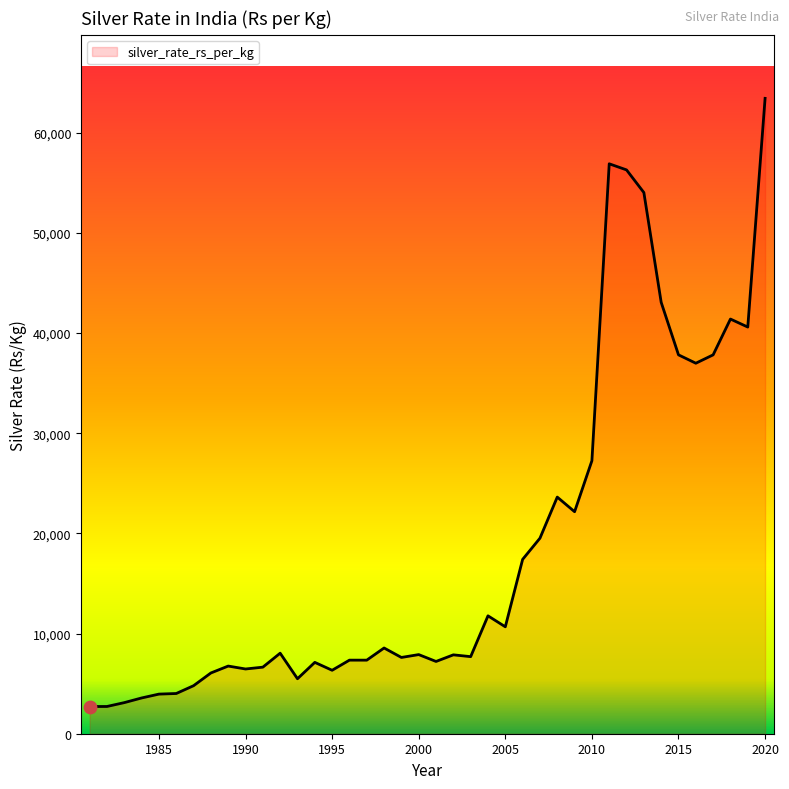

What is the difference between the maximum and minimum values?

60720